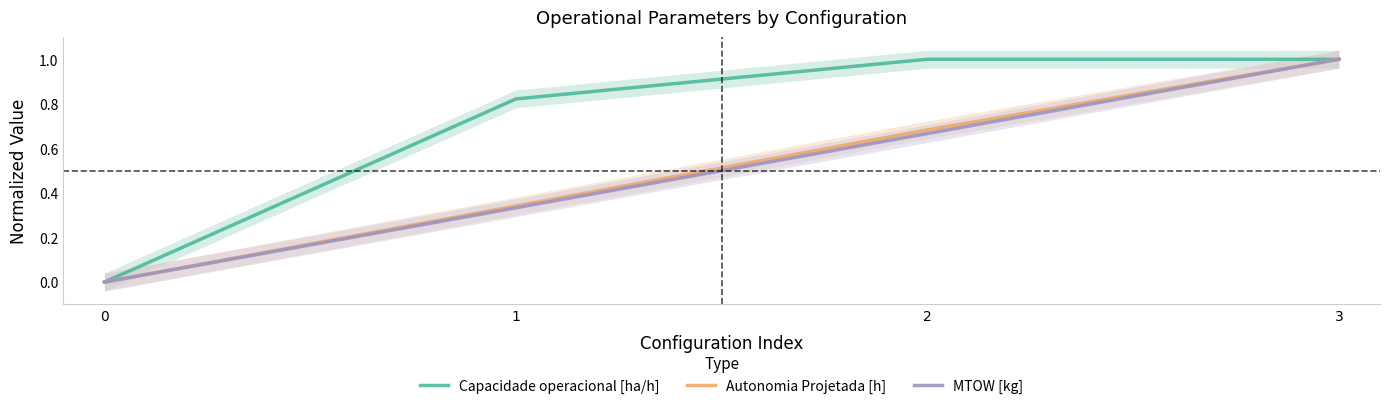

Is the value of Capacidade operacional [ha/h] at 2 greater than the value of MTOW [kg] at 2?

Yes